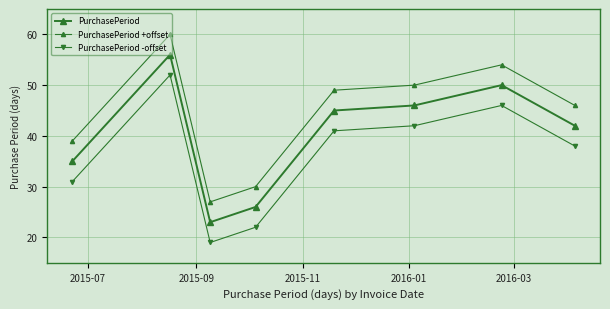

How many lines are shown in the chart?

3